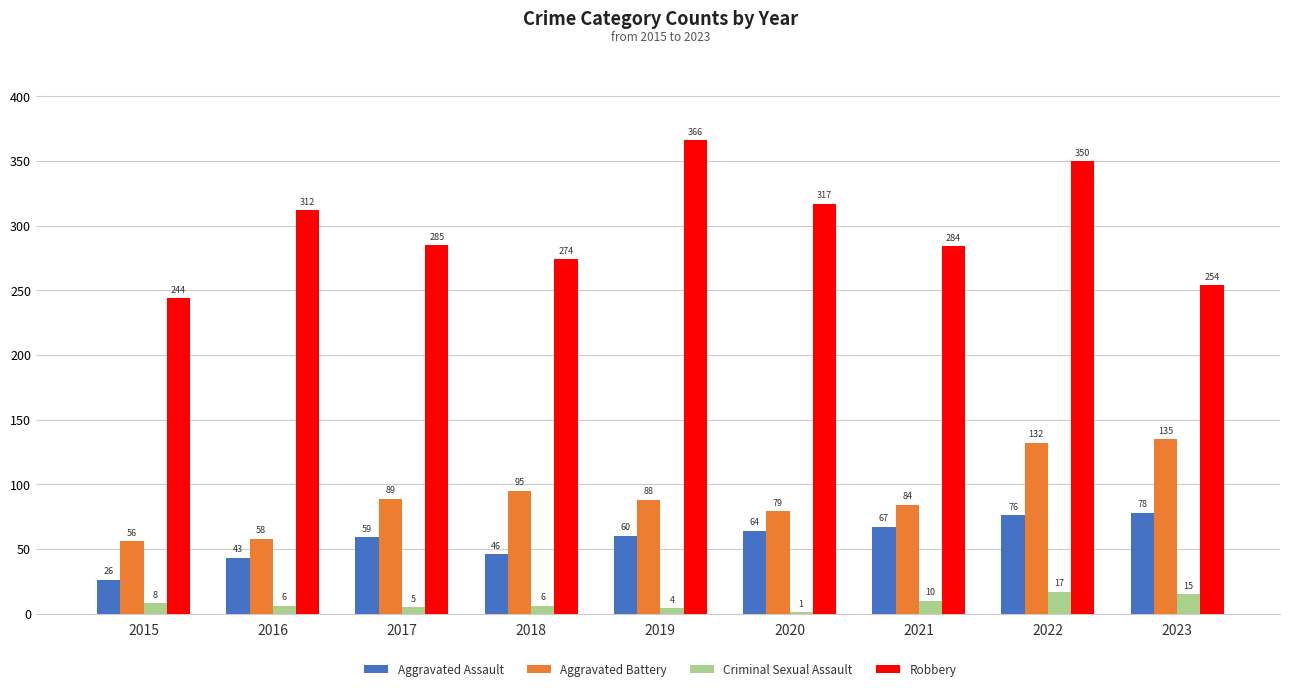

Is it true that Aggravated Assault equals 59 at 2017?

True